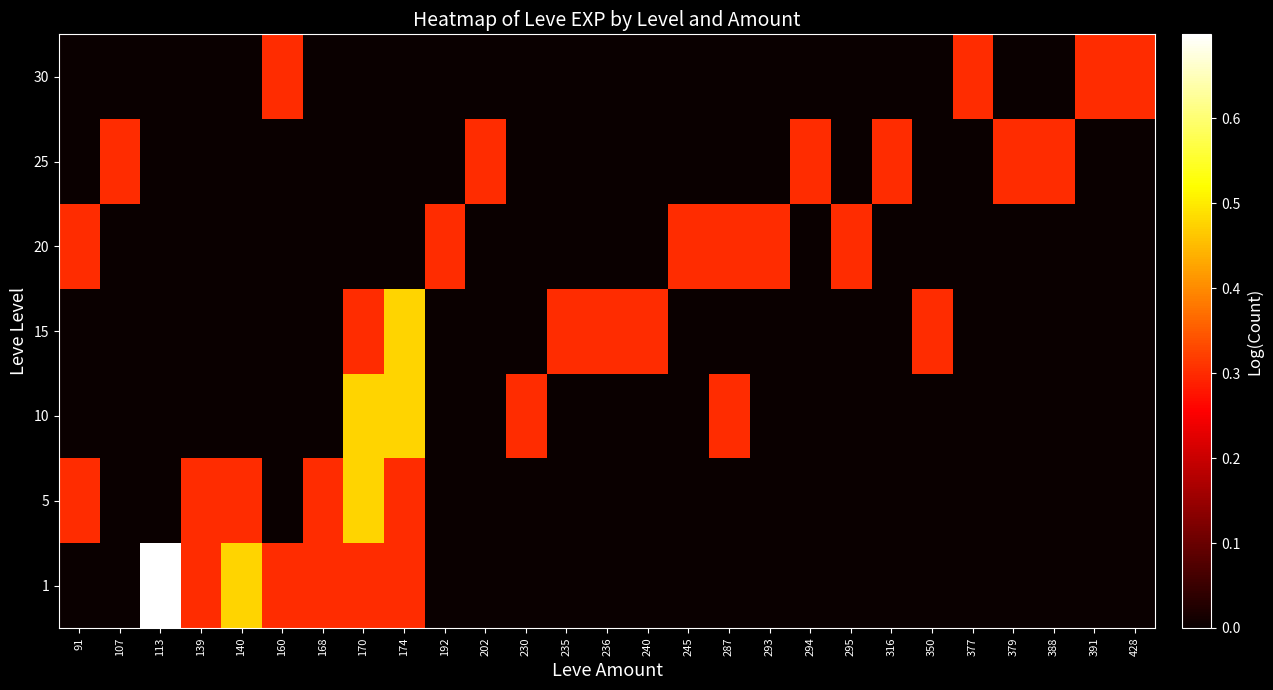

Reading left to right, what are all the values shown in this chart?

1: 91=0.0	107=0.0	113=0.7	139=0.3	140=0.5	160=0.3	168=0.3	170=0.3	174=0.3	192=0.0	202=0.0	230=0.0	235=0.0	236=0.0	240=0.0	245=0.0	287=0.0	293=0.0	294=0.0	295=0.0	316=0.0	350=0.0	377=0.0	379=0.0	388=0.0	391=0.0	428=0.0
5: 91=0.3	107=0.0	113=0.0	139=0.3	140=0.3	160=0.0	168=0.3	170=0.5	174=0.3	192=0.0	202=0.0	230=0.0	235=0.0	236=0.0	240=0.0	245=0.0	287=0.0	293=0.0	294=0.0	295=0.0	316=0.0	350=0.0	377=0.0	379=0.0	388=0.0	391=0.0	428=0.0
10: 91=0.0	107=0.0	113=0.0	139=0.0	140=0.0	160=0.0	168=0.0	170=0.5	174=0.5	192=0.0	202=0.0	230=0.3	235=0.0	236=0.0	240=0.0	245=0.0	287=0.3	293=0.0	294=0.0	295=0.0	316=0.0	350=0.0	377=0.0	379=0.0	388=0.0	391=0.0	428=0.0
15: 91=0.0	107=0.0	113=0.0	139=0.0	140=0.0	160=0.0	168=0.0	170=0.3	174=0.5	192=0.0	202=0.0	230=0.0	235=0.3	236=0.3	240=0.3	245=0.0	287=0.0	293=0.0	294=0.0	295=0.0	316=0.0	350=0.3	377=0.0	379=0.0	388=0.0	391=0.0	428=0.0
20: 91=0.3	107=0.0	113=0.0	139=0.0	140=0.0	160=0.0	168=0.0	170=0.0	174=0.0	192=0.3	202=0.0	230=0.0	235=0.0	236=0.0	240=0.0	245=0.3	287=0.3	293=0.3	294=0.0	295=0.3	316=0.0	350=0.0	377=0.0	379=0.0	388=0.0	391=0.0	428=0.0
25: 91=0.0	107=0.3	113=0.0	139=0.0	140=0.0	160=0.0	168=0.0	170=0.0	174=0.0	192=0.0	202=0.3	230=0.0	235=0.0	236=0.0	240=0.0	245=0.0	287=0.0	293=0.0	294=0.3	295=0.0	316=0.3	350=0.0	377=0.0	379=0.3	388=0.3	391=0.0	428=0.0
30: 91=0.0	107=0.0	113=0.0	139=0.0	140=0.0	160=0.3	168=0.0	170=0.0	174=0.0	192=0.0	202=0.0	230=0.0	235=0.0	236=0.0	240=0.0	245=0.0	287=0.0	293=0.0	294=0.0	295=0.0	316=0.0	350=0.0	377=0.3	379=0.0	388=0.0	391=0.3	428=0.3